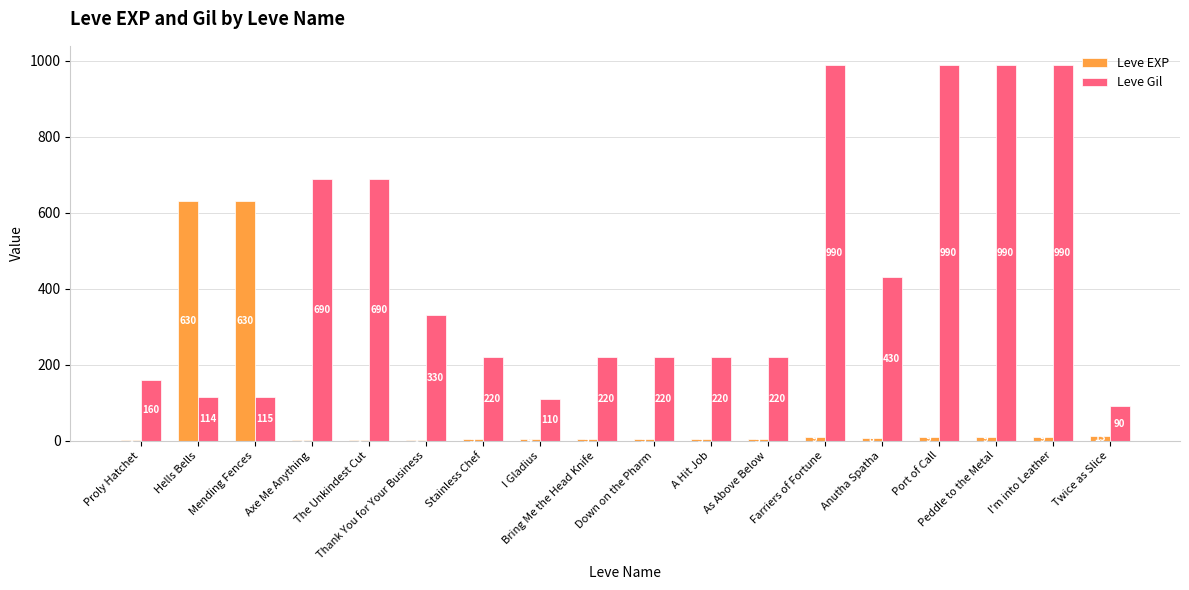

Is the value of Leve EXP at Proly Hatchet greater than the value of Leve Gil at Farriers of Fortune?

No